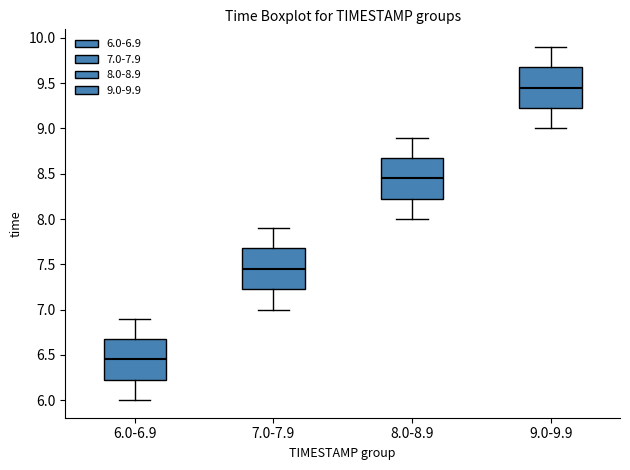

Which box has the lowest median line?

6.0-6.9